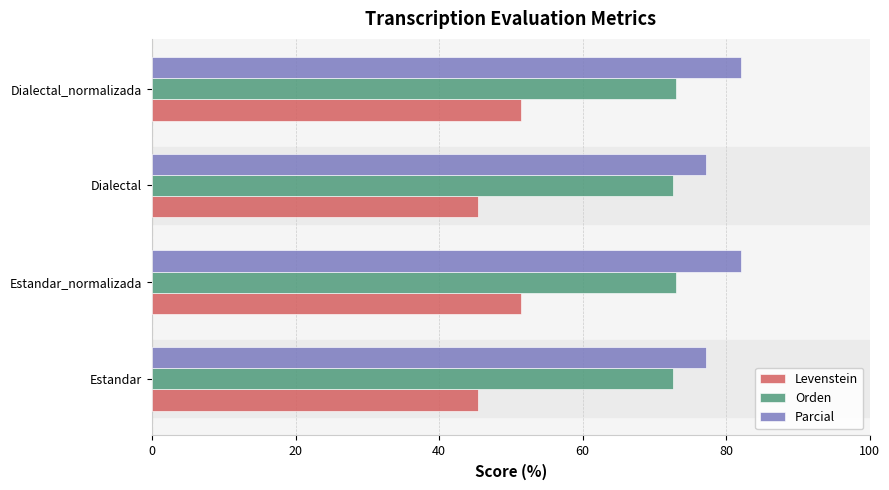

What is the difference between the highest and lowest values at Estandar?

31.7